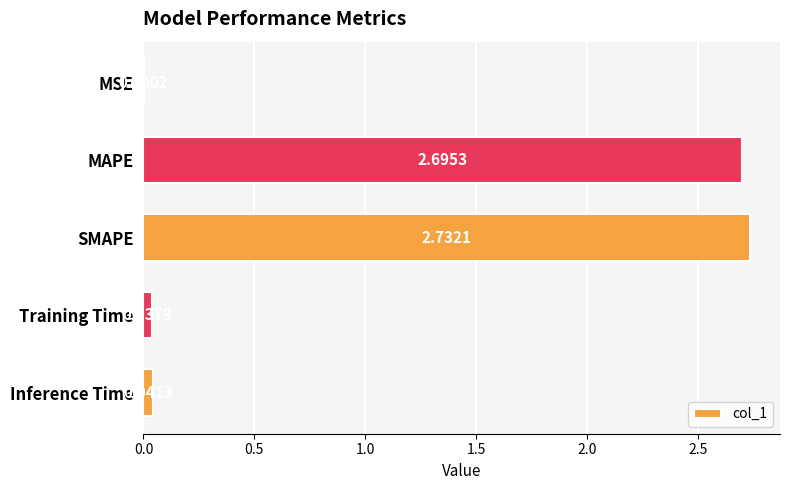

Which has a higher value, Training Time or MSE?

Training Time